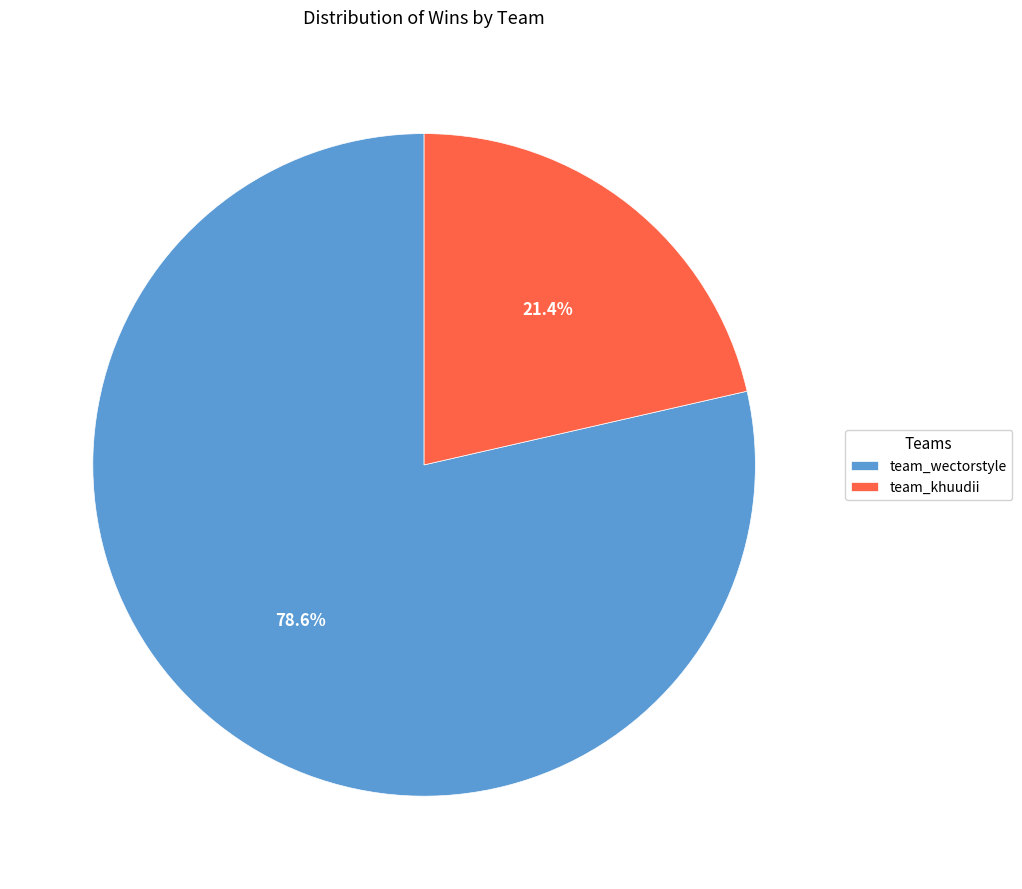

Approximately how many times larger is the value at team_khuudii compared to team_wectorstyle?

0.3